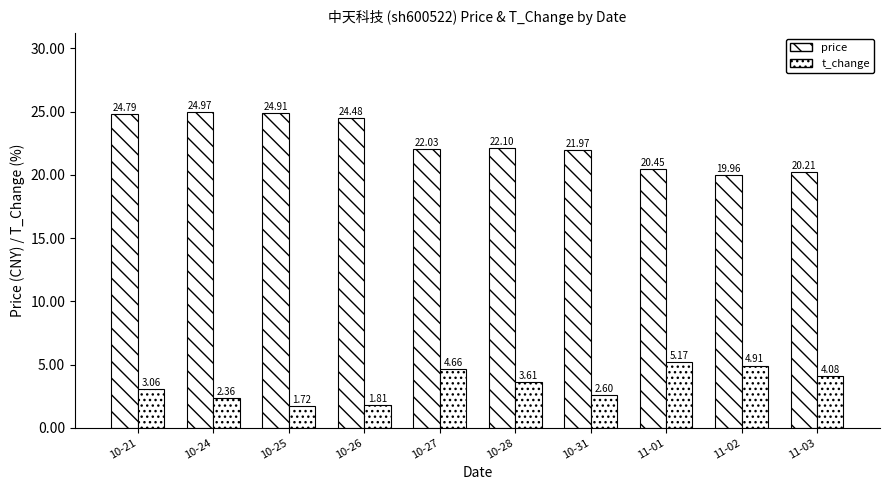

At which label is price closest to 22?

10-27